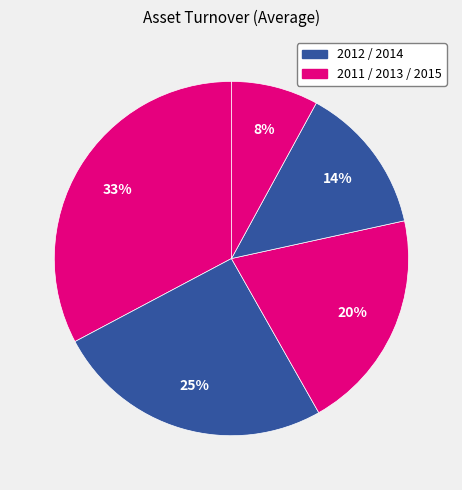

What is the smallest slice in the pie chart?

2015